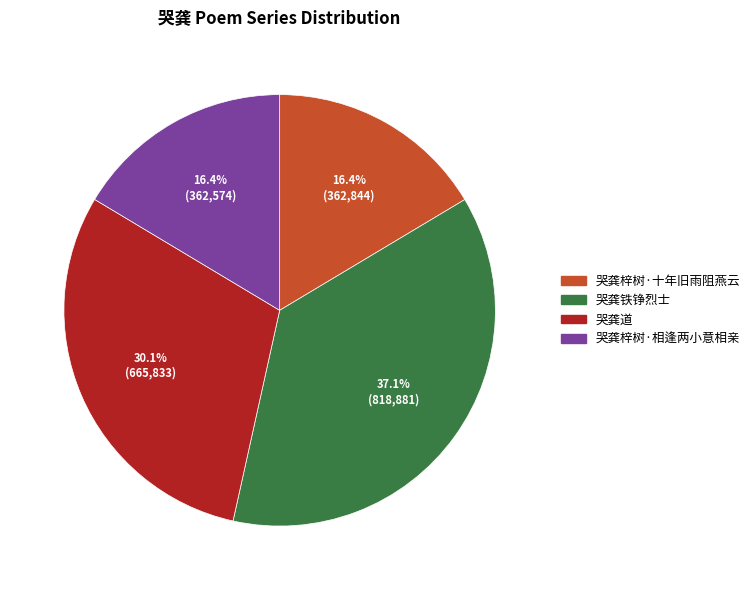

True or false: 哭龚铁铮烈士 accounts for 43% of the total.

False